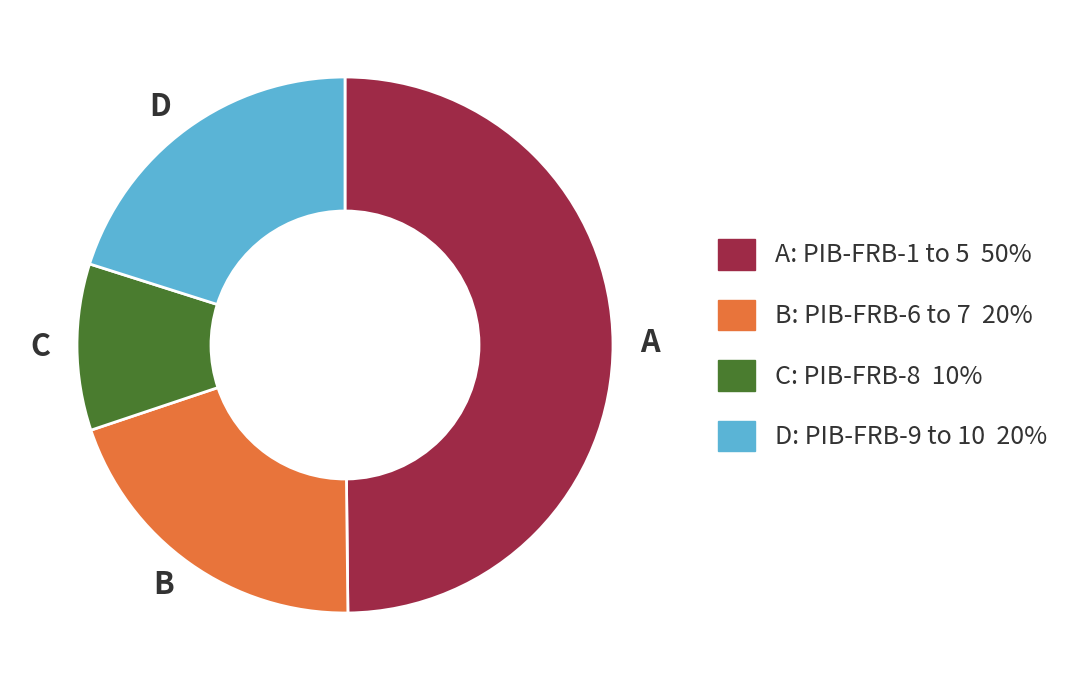

Which has a higher value, D or C?

D